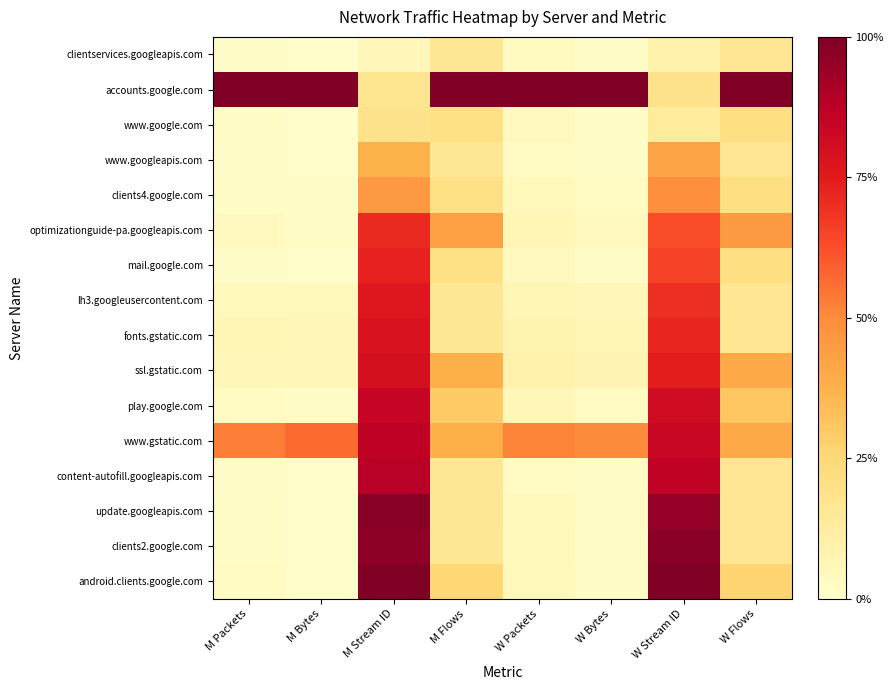

Reading right to left, list all the values displayed in this chart.

clientservices.googleapis.com: W Flows=0.2	W Stream ID=0.1	W Bytes=0.0	W Packets=0.0	M Flows=0.2	M Stream ID=0.1	M Bytes=0.0	M Packets=0.0
accounts.google.com: W Flows=1.0	W Stream ID=0.2	W Bytes=1.0	W Packets=1.0	M Flows=1.0	M Stream ID=0.2	M Bytes=1.0	M Packets=1.0
www.google.com: W Flows=0.2	W Stream ID=0.1	W Bytes=0.0	W Packets=0.0	M Flows=0.2	M Stream ID=0.2	M Bytes=0.0	M Packets=0.0
www.googleapis.com: W Flows=0.2	W Stream ID=0.4	W Bytes=0.0	W Packets=0.0	M Flows=0.2	M Stream ID=0.4	M Bytes=0.0	M Packets=0.0
clients4.google.com: W Flows=0.2	W Stream ID=0.5	W Bytes=0.0	W Packets=0.0	M Flows=0.2	M Stream ID=0.5	M Bytes=0.0	M Packets=0.0
optimizationguide-pa.googleapis.com: W Flows=0.5	W Stream ID=0.6	W Bytes=0.0	W Packets=0.1	M Flows=0.4	M Stream ID=0.7	M Bytes=0.0	M Packets=0.0
mail.google.com: W Flows=0.2	W Stream ID=0.7	W Bytes=0.0	W Packets=0.0	M Flows=0.2	M Stream ID=0.7	M Bytes=0.0	M Packets=0.0
lh3.googleusercontent.com: W Flows=0.2	W Stream ID=0.7	W Bytes=0.1	W Packets=0.1	M Flows=0.2	M Stream ID=0.8	M Bytes=0.0	M Packets=0.0
fonts.gstatic.com: W Flows=0.2	W Stream ID=0.7	W Bytes=0.1	W Packets=0.1	M Flows=0.2	M Stream ID=0.8	M Bytes=0.1	M Packets=0.1
ssl.gstatic.com: W Flows=0.4	W Stream ID=0.7	W Bytes=0.1	W Packets=0.1	M Flows=0.4	M Stream ID=0.8	M Bytes=0.1	M Packets=0.1
play.google.com: W Flows=0.3	W Stream ID=0.8	W Bytes=0.0	W Packets=0.1	M Flows=0.3	M Stream ID=0.8	M Bytes=0.0	M Packets=0.0
www.gstatic.com: W Flows=0.4	W Stream ID=0.8	W Bytes=0.5	W Packets=0.5	M Flows=0.4	M Stream ID=0.9	M Bytes=0.6	M Packets=0.5
content-autofill.googleapis.com: W Flows=0.2	W Stream ID=0.9	W Bytes=0.0	W Packets=0.0	M Flows=0.2	M Stream ID=0.9	M Bytes=0.0	M Packets=0.0
update.googleapis.com: W Flows=0.2	W Stream ID=1.0	W Bytes=0.0	W Packets=0.0	M Flows=0.2	M Stream ID=1.0	M Bytes=0.0	M Packets=0.0
clients2.google.com: W Flows=0.2	W Stream ID=1.0	W Bytes=0.0	W Packets=0.0	M Flows=0.2	M Stream ID=1.0	M Bytes=0.0	M Packets=0.0
android.clients.google.com: W Flows=0.3	W Stream ID=1.0	W Bytes=0.0	W Packets=0.0	M Flows=0.2	M Stream ID=1.0	M Bytes=0.0	M Packets=0.0